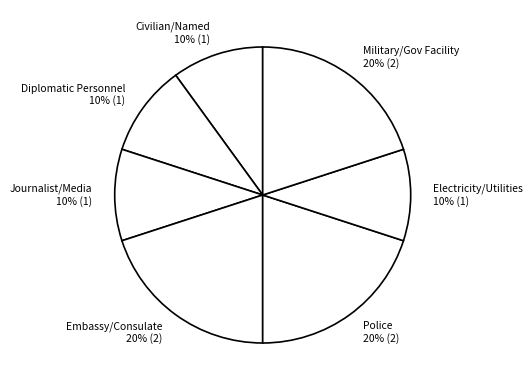

Is the sum of Electricity/Utilities 10% (1) and Embassy/Consulate 20% (2) greater than half?

No